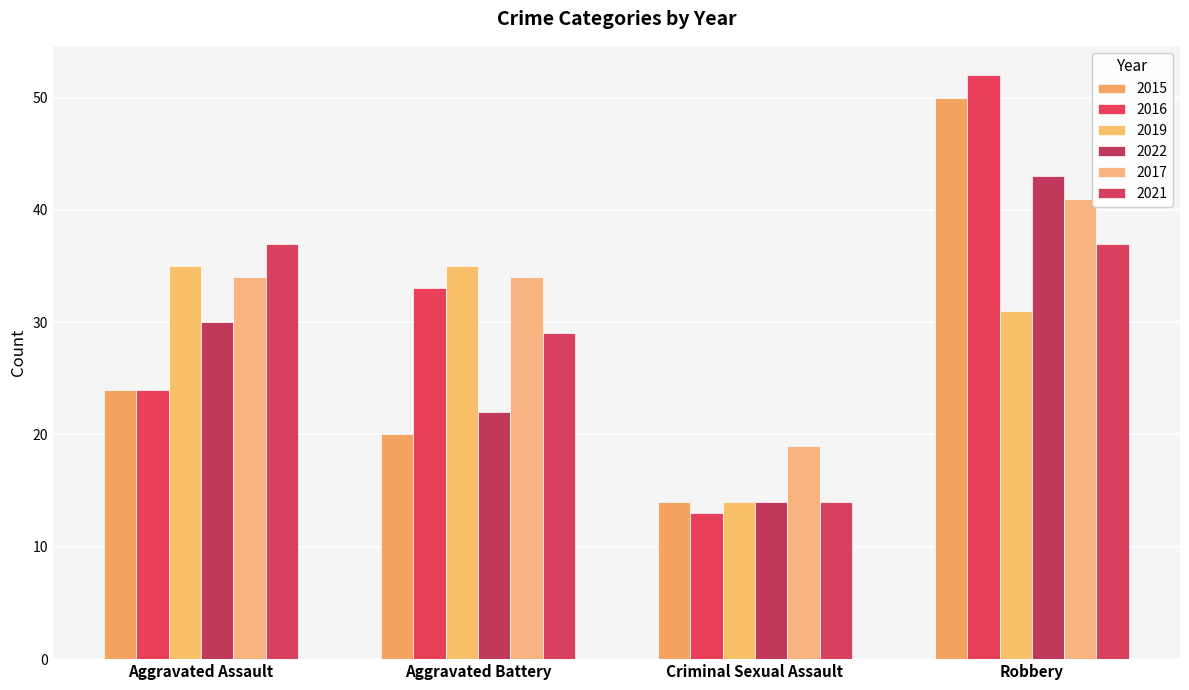

How many bars are there in total?

24